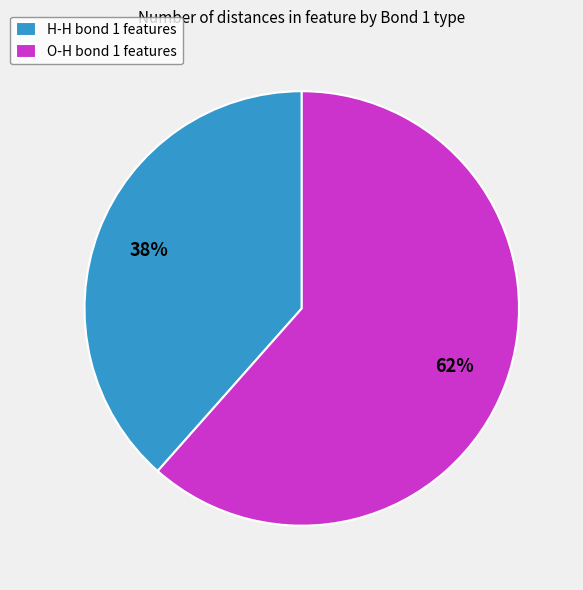

How many segments does this pie chart have?

2